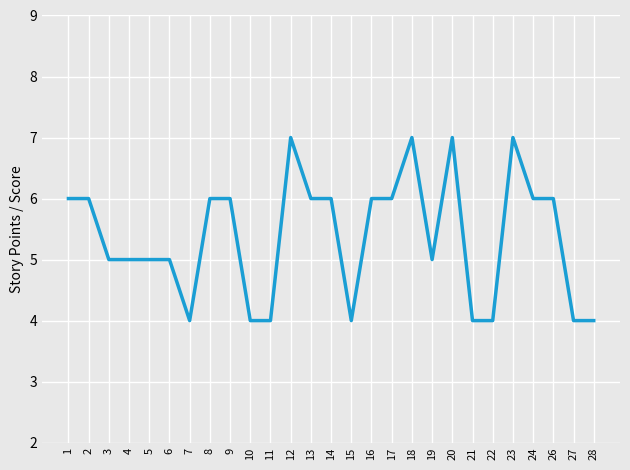

Approximately how many times larger is the value at 28 compared to 15?

1.0